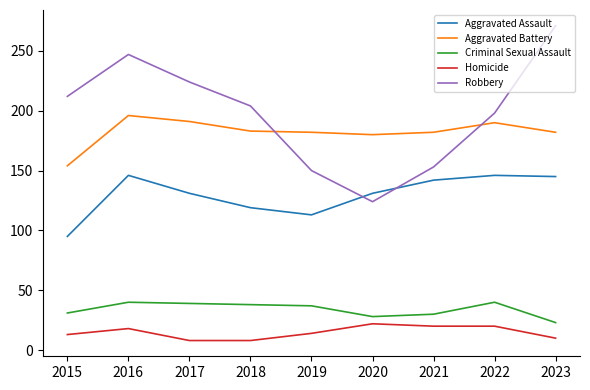

True or false: Homicide and Robbery intersect in this chart.

False